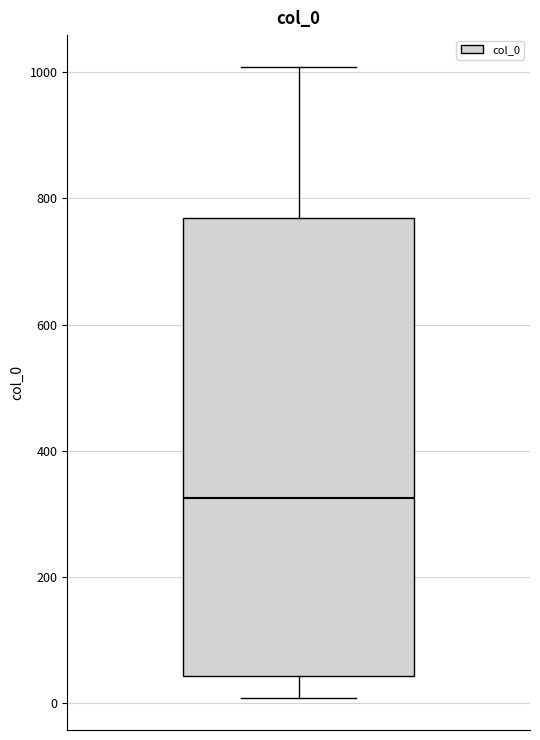

Read this box plot against the y-axis: the position of the median line, the range covered by the box, and the ends of both whiskers. The values are not printed on the chart, so give them approximately, as read against the axis.

median 320, box 40 to 760, whiskers 0 to 1000